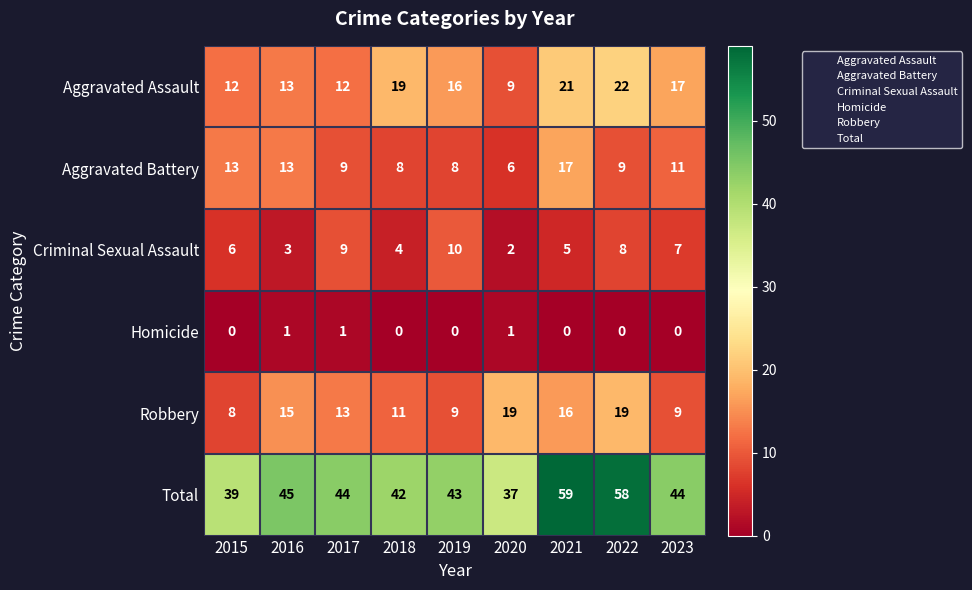

What is the maximum value for Criminal Sexual Assault?

10